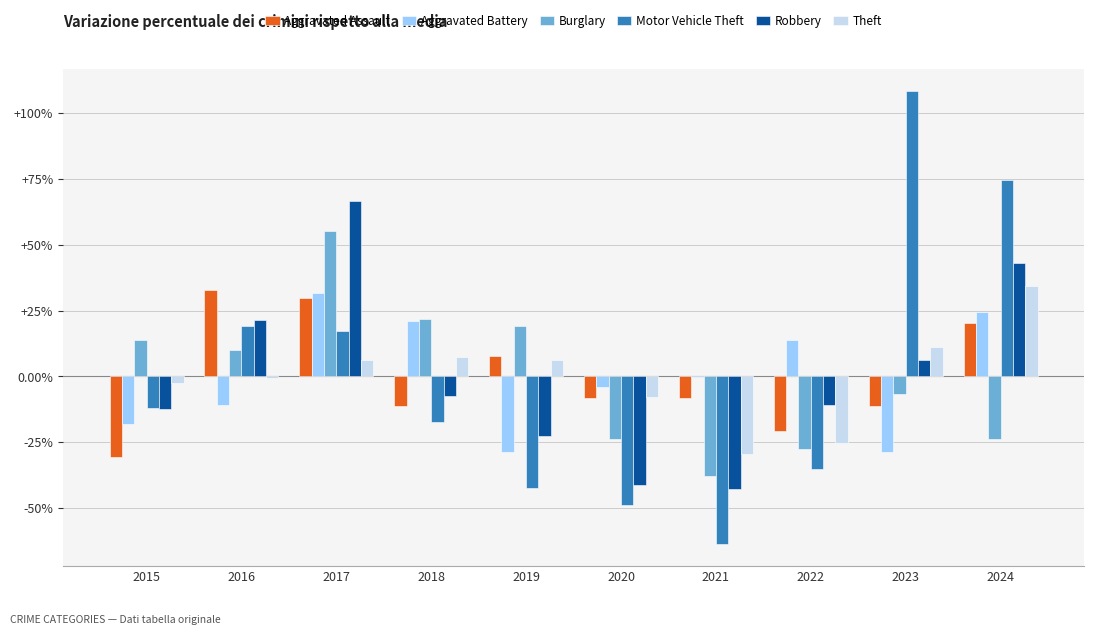

What is the difference between the Motor Vehicle Theft values at 2019 and 2020?

6.3